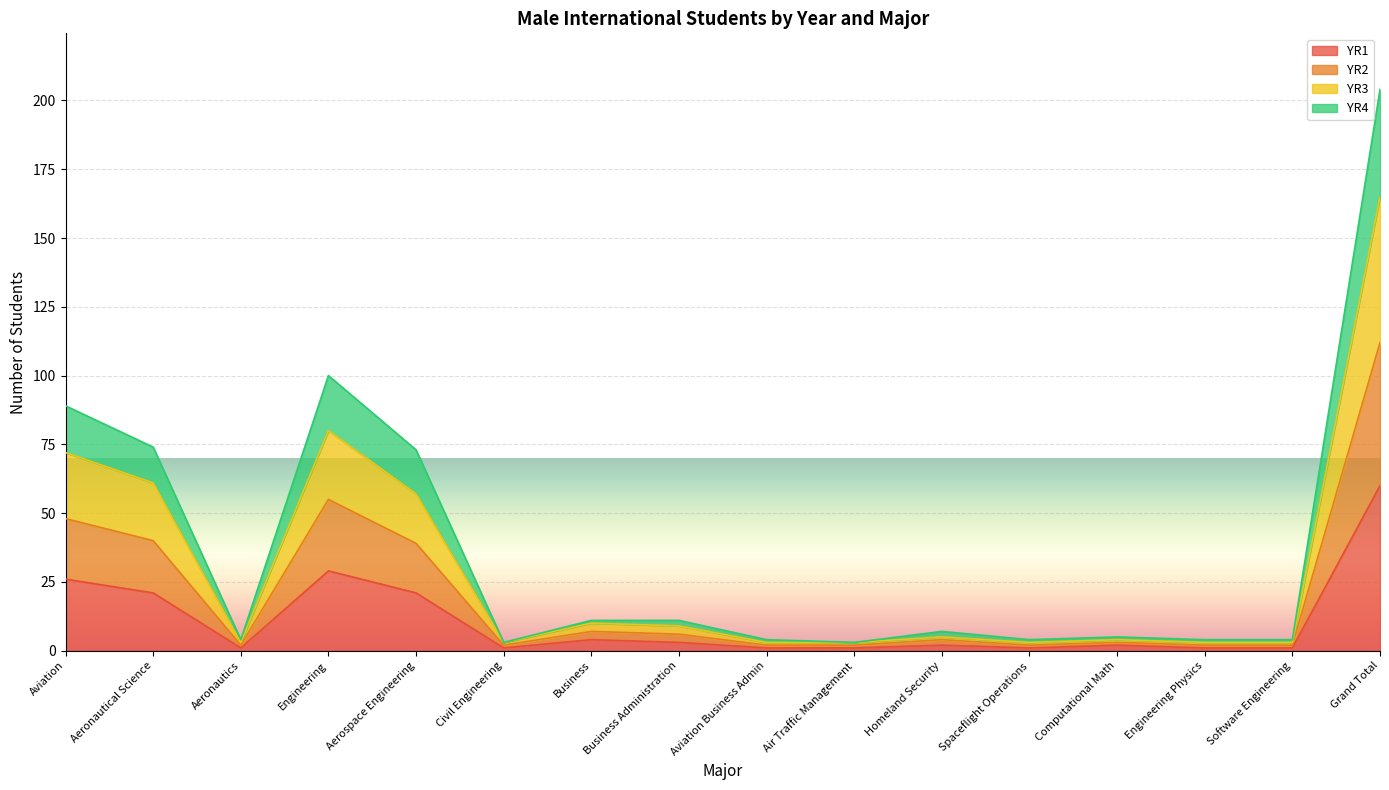

How many lines are shown in the chart?

4